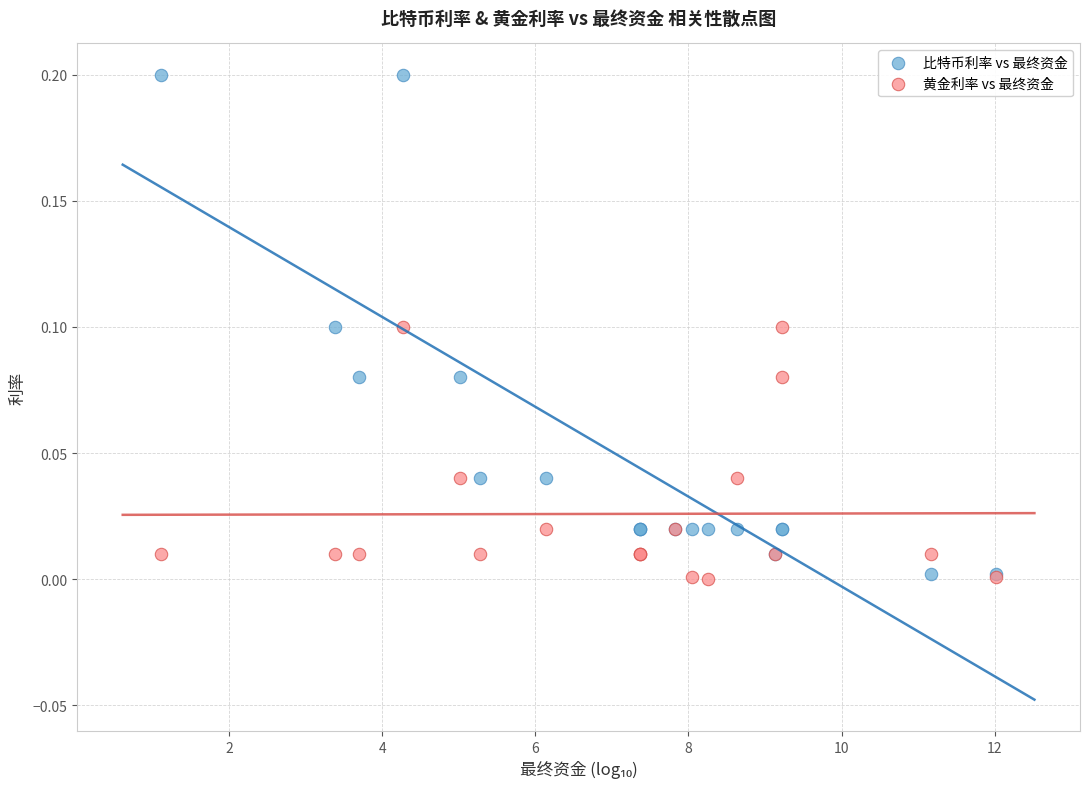

Which series contains the highest Y value?

比特币利率 vs 最终资金